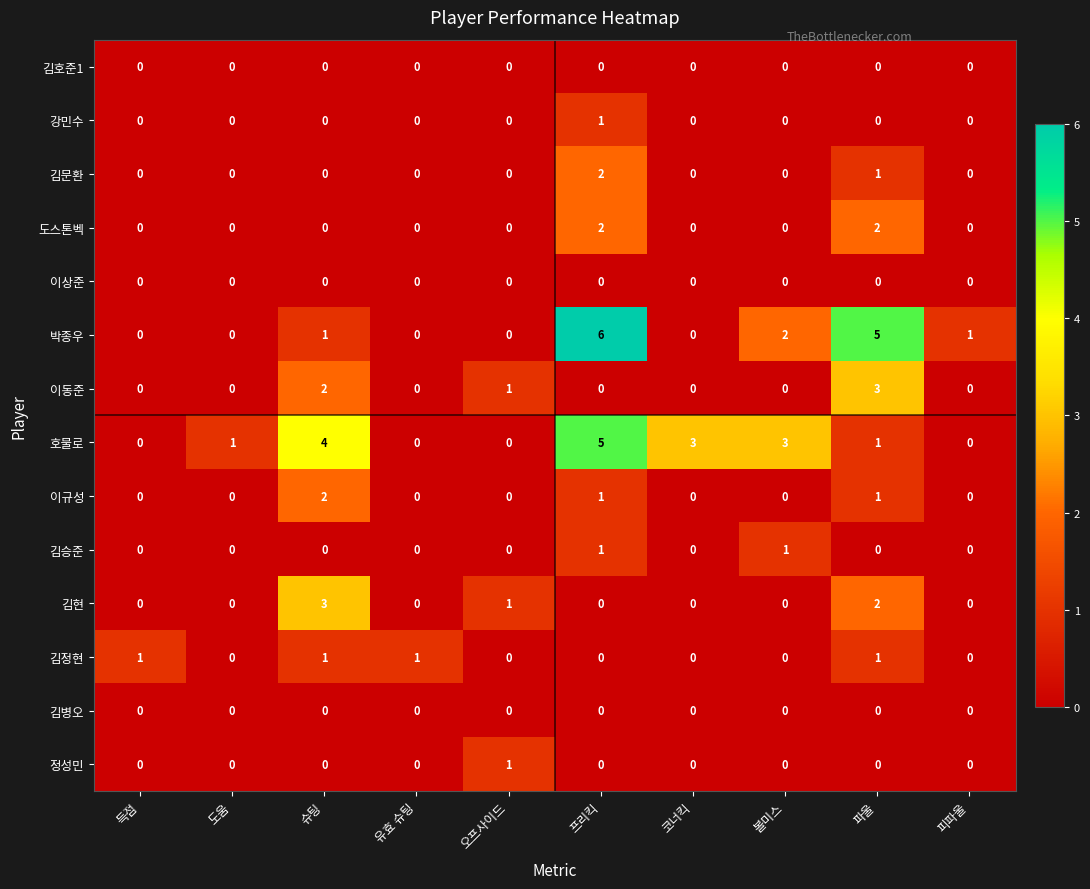

The 정성민 series shows -1 at 피파울. True or false?

False